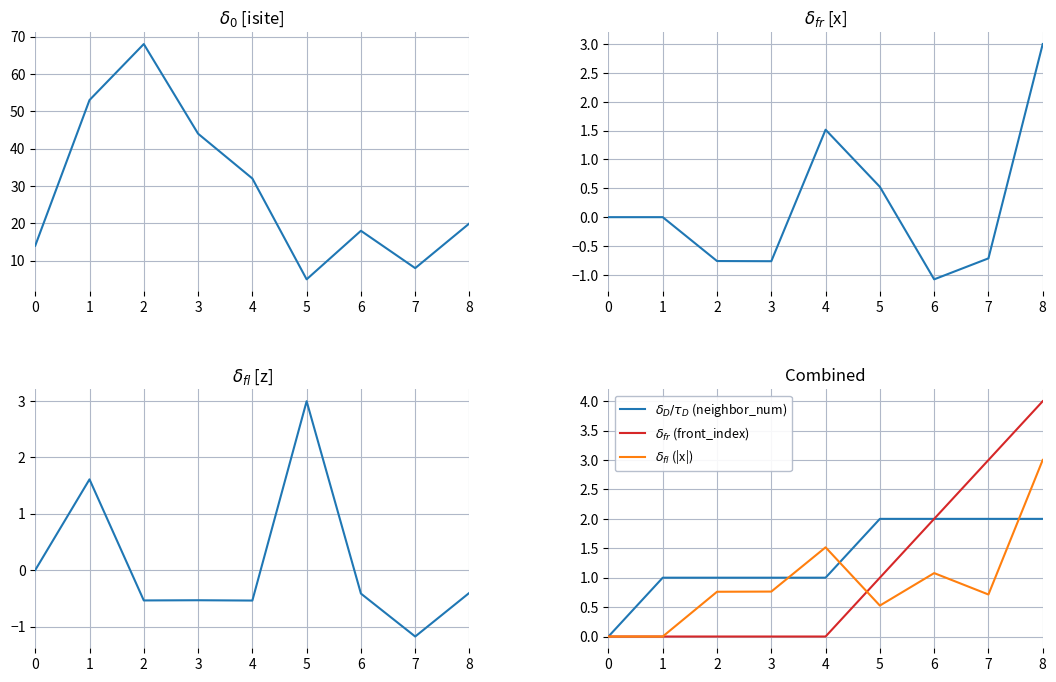

True or false: isite has more than 2 points higher than both neighbors.

False